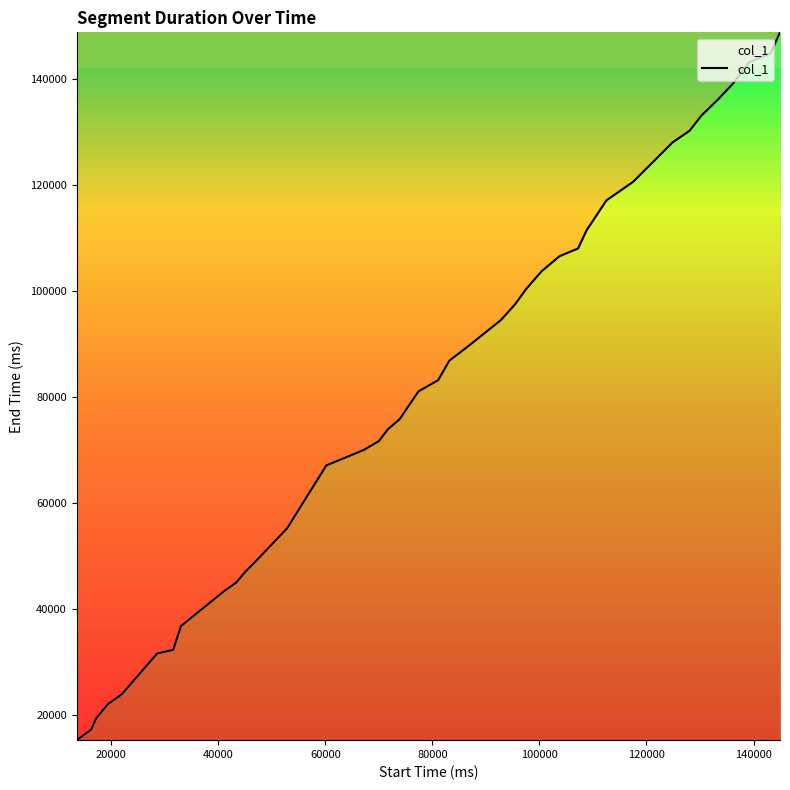

What is the minimum value shown in the chart?

15210